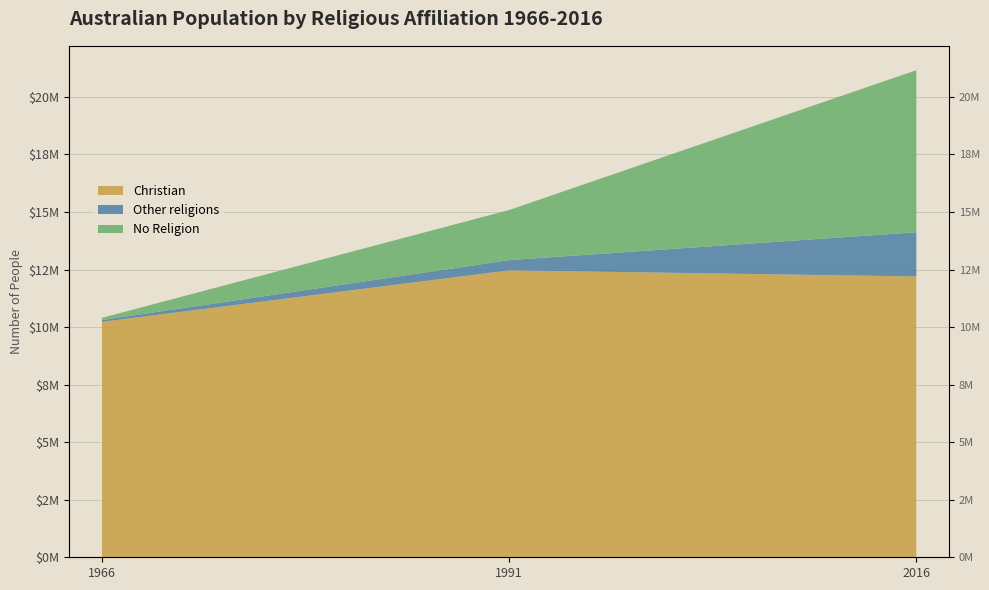

Between 2016 and 1966, which is larger?

2016